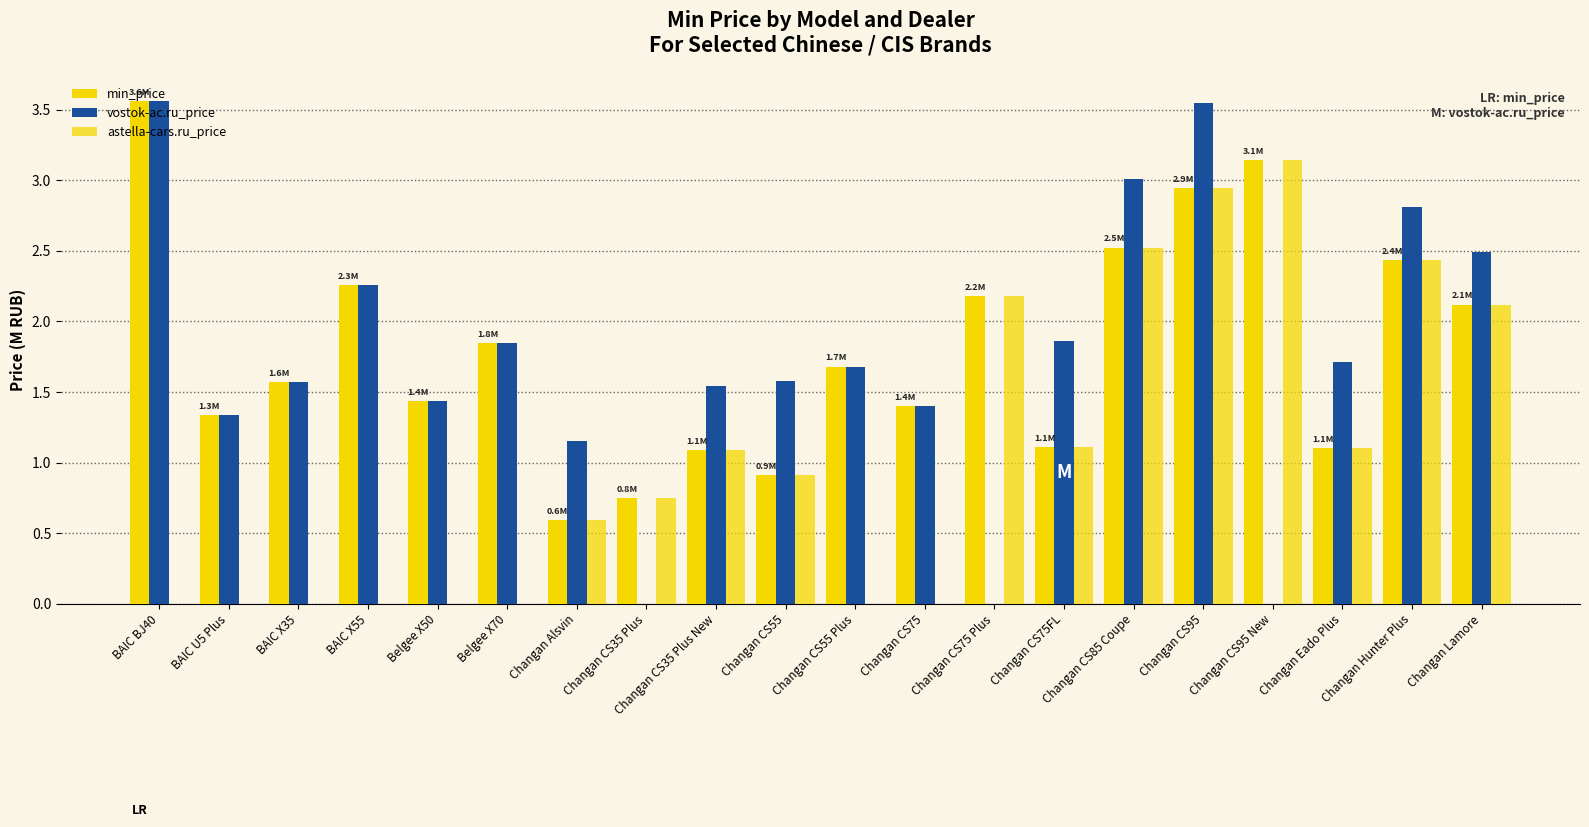

Does the chart contain stacked bars?

No